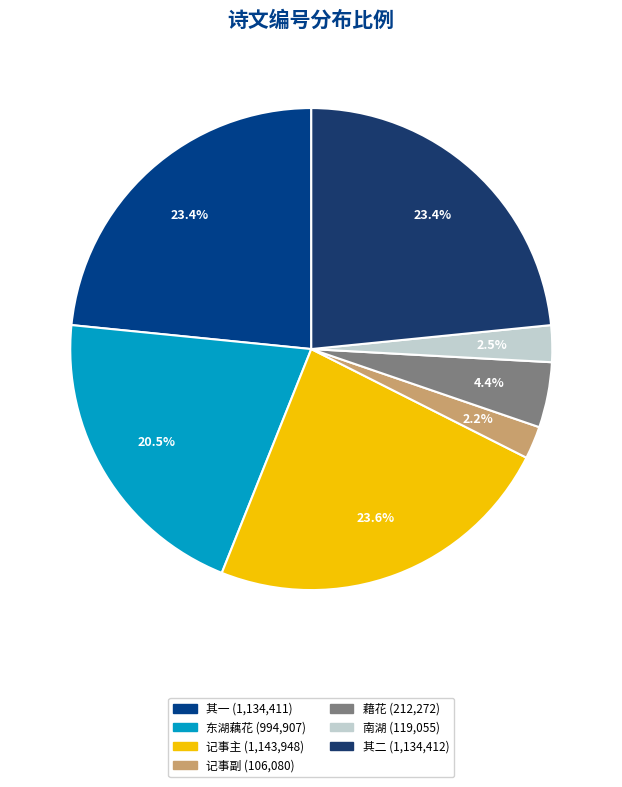

How many slices are in this pie chart?

7